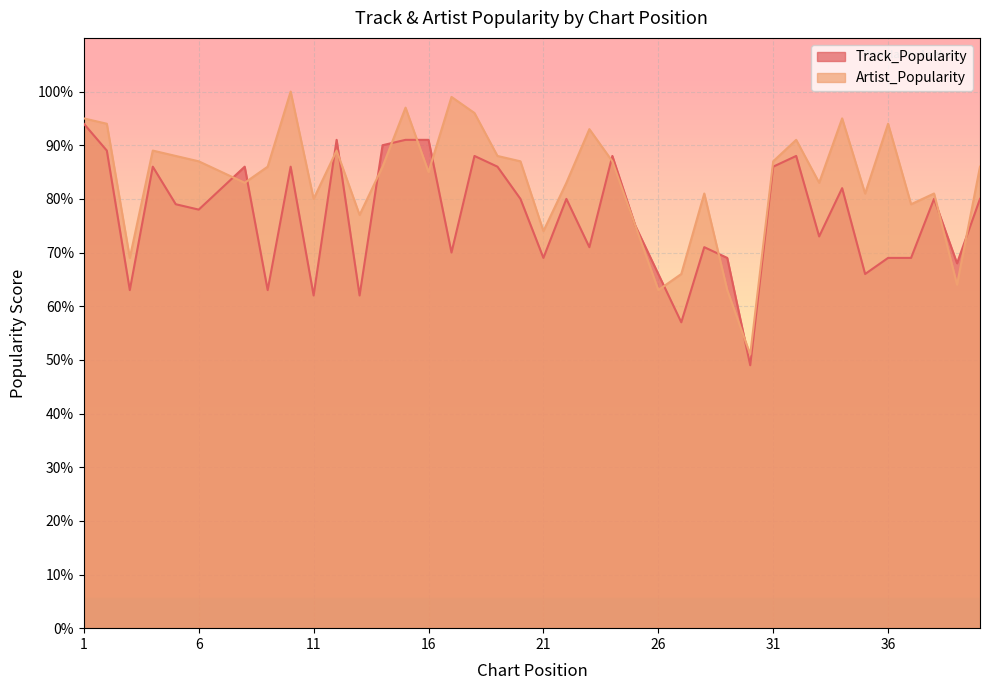

What is the value of the Artist_Popularity point at the 36th from the left?

94